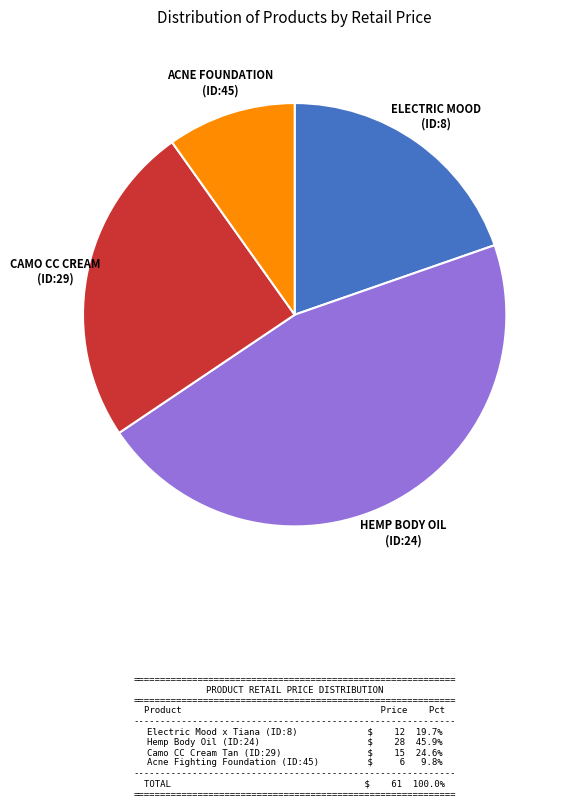

Which category has the smallest portion of the pie?

ACNE FOUNDATION (ID:45)